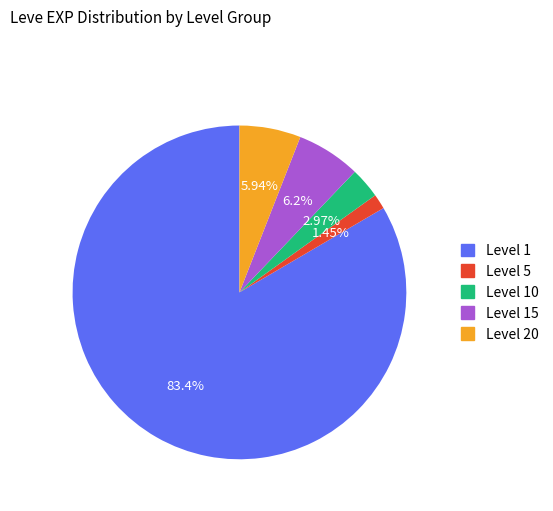

Is there a majority slice in this chart?

Yes